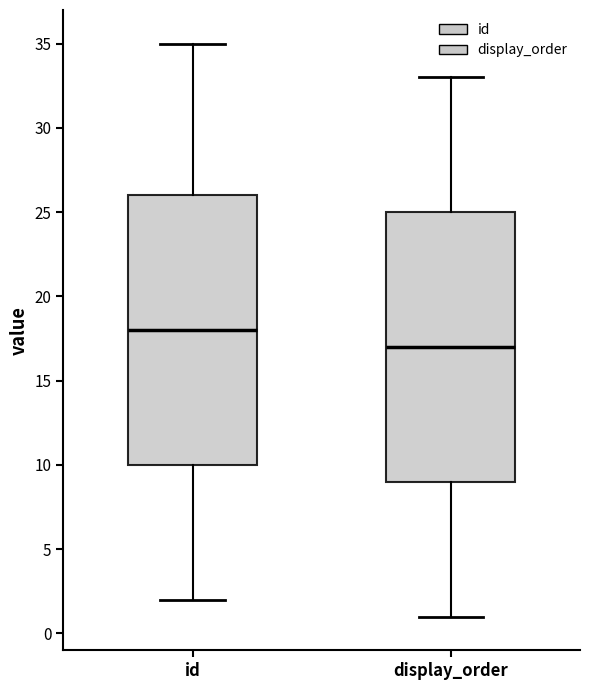

Where is the lower edge of the box for display_order on the y-axis? The values are not printed on the chart, so give them approximately, as read against the axis.

9